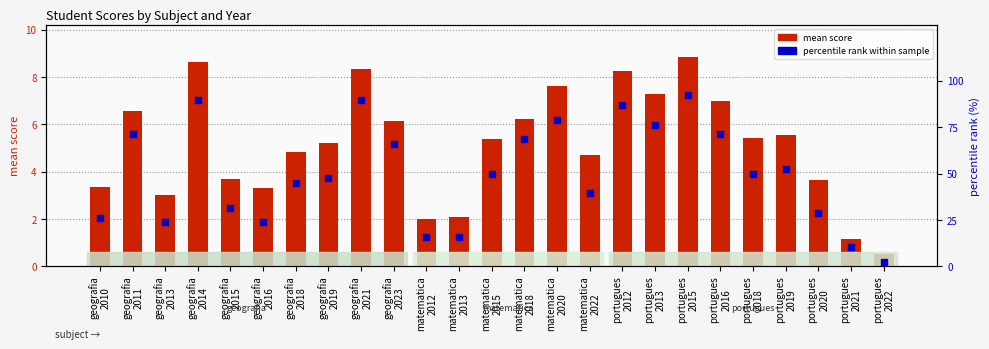

Is the value of percentile rank within sample at portugues
2016 greater than the value of mean score at matematica
2020?

Yes